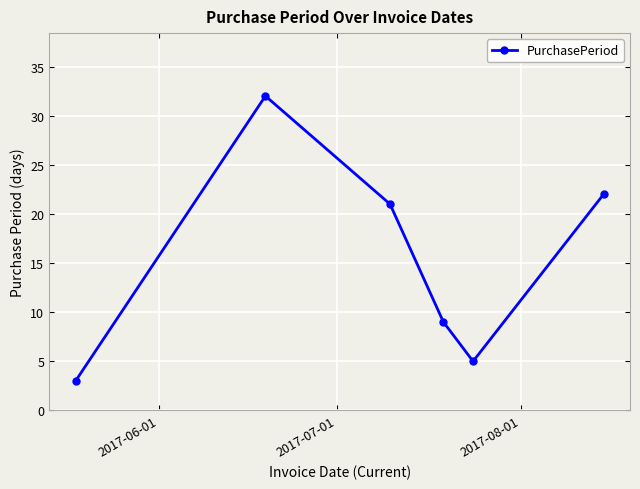

How many lines are shown in the chart?

1